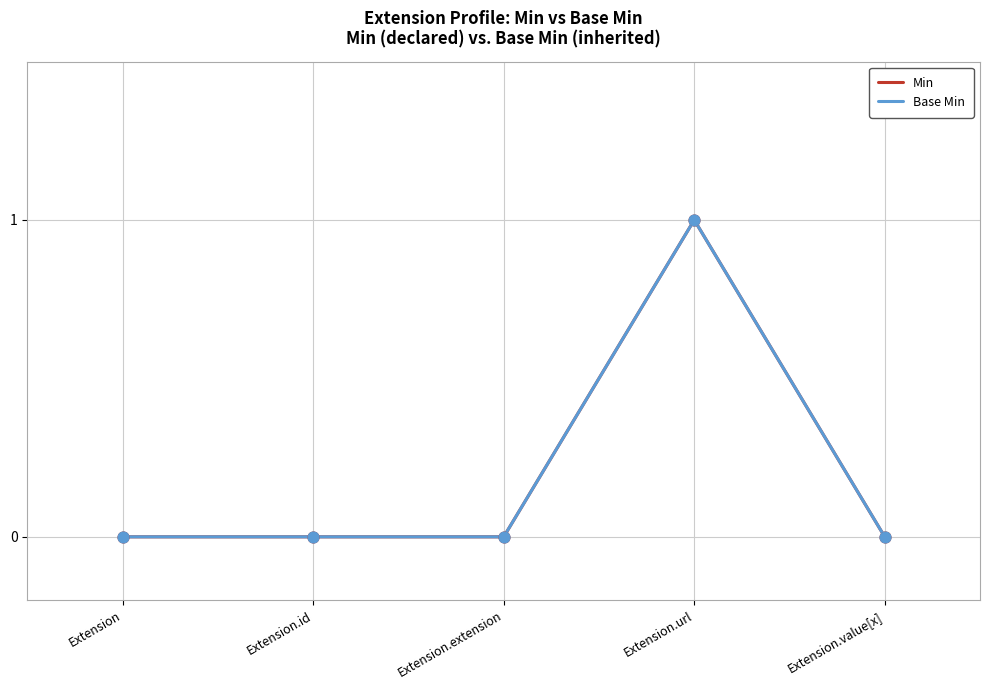

Is the value of Min at Extension greater than the value of Base Min at Extension.id?

No